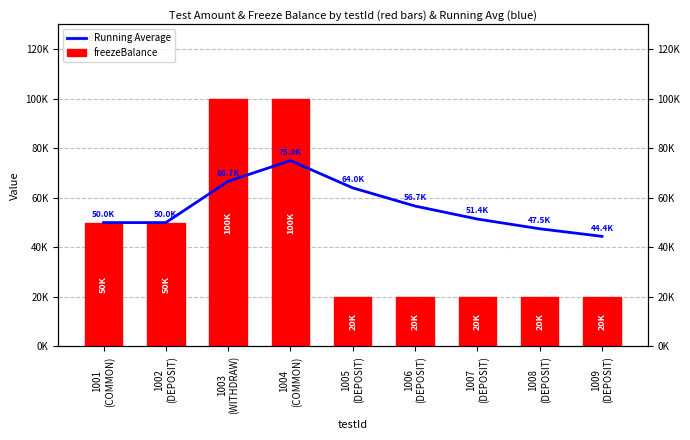

The Running Average series shows 97123.1 at 1005
(DEPOSIT). True or false?

False